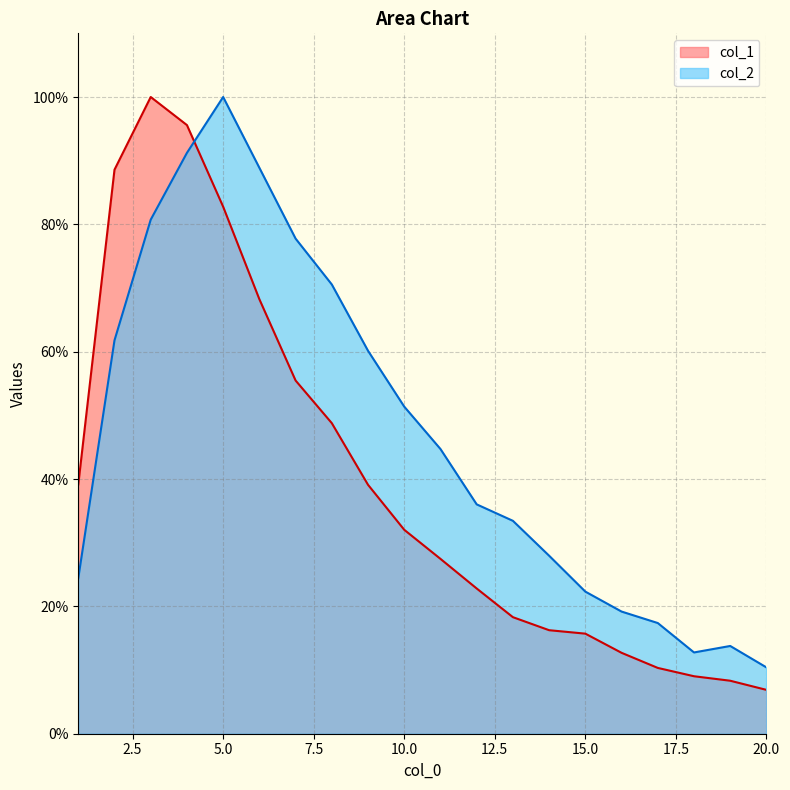

Reading right to left, transcribe all the data shown in this chart.

col_1: 6.9	8.3	9.0	10.3	12.7	15.7	16.3	18.3	22.8	27.5	32.0	39.1	48.8	55.5	68.2	82.8	95.6	100.0	88.6	39.2
col_2: 10.4	13.8	12.8	17.4	19.2	22.3	28.0	33.4	36.0	44.7	51.4	60.1	70.6	77.8	88.9	100.0	91.2	80.7	61.8	24.4